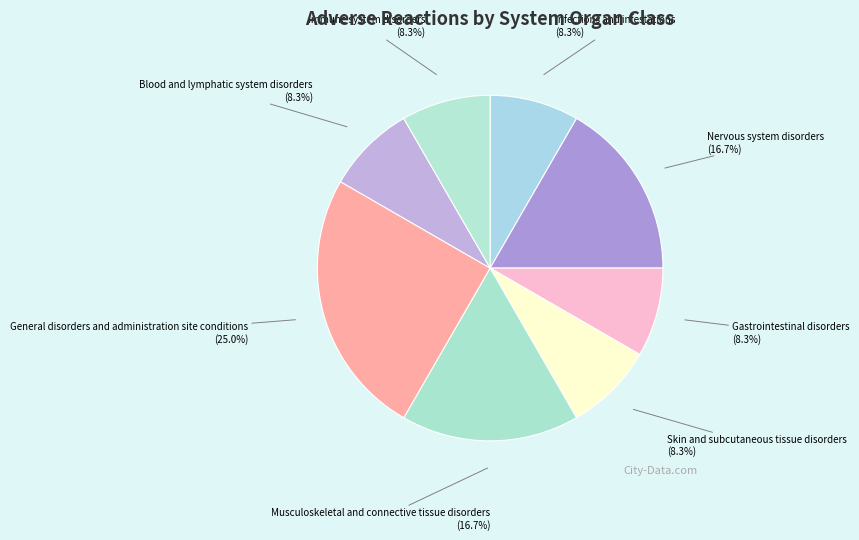

To the nearest percent, what is the average slice percentage?

12%